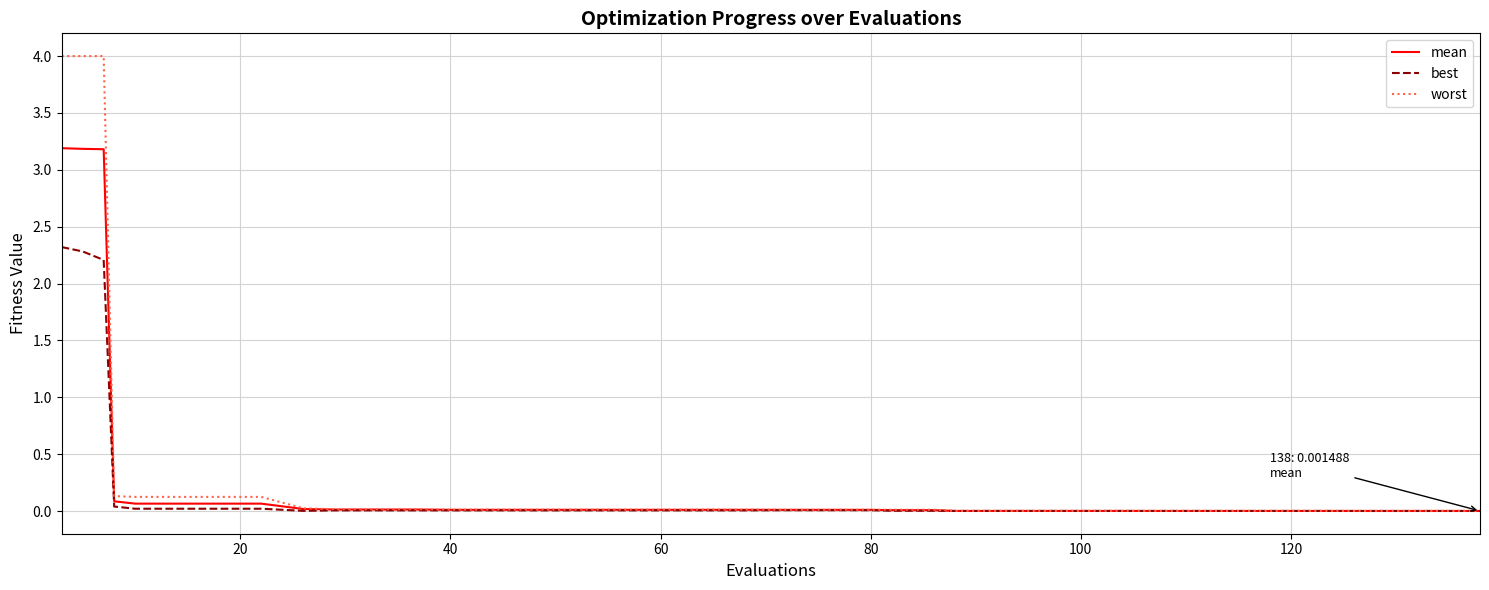

Which series has the largest range (max minus min)?

worst